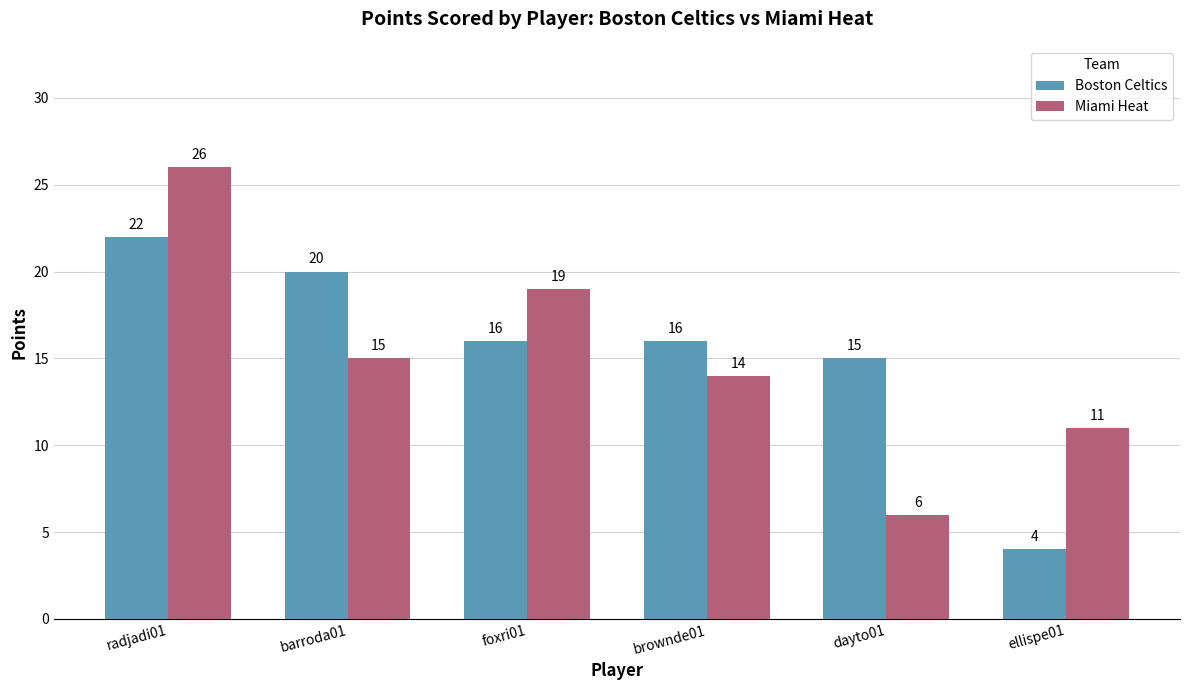

What is the difference between the maximum and minimum values in the Miami Heat series?

20